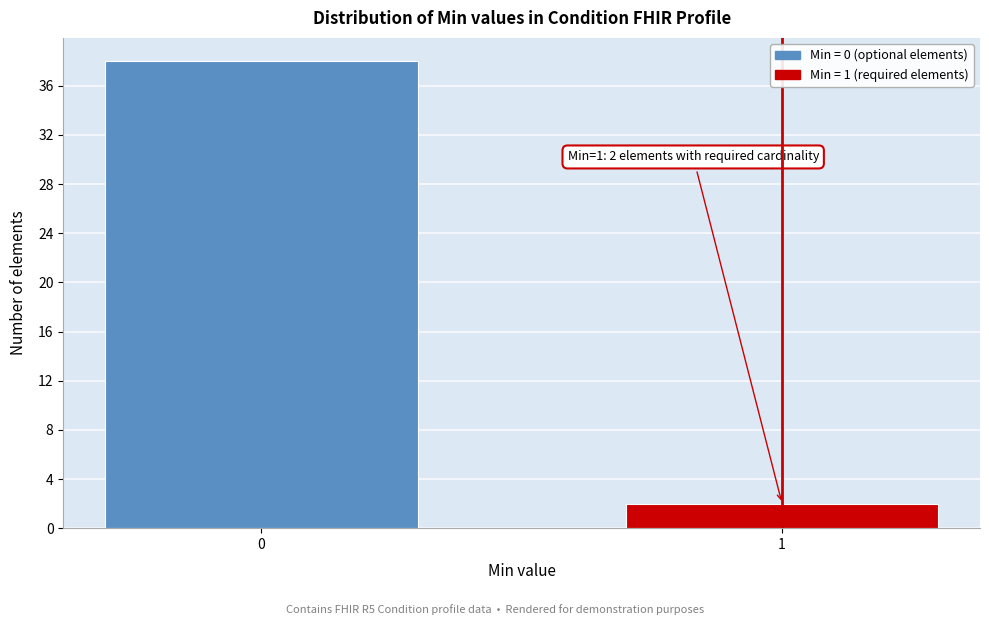

Reading left to right, list all the values displayed in this chart.

38	2